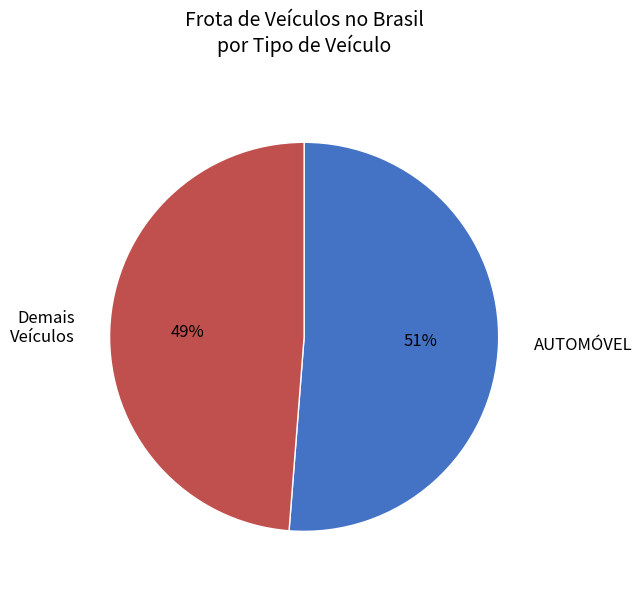

Is it true that AUTOMÓVEL is 65% of the pie?

False